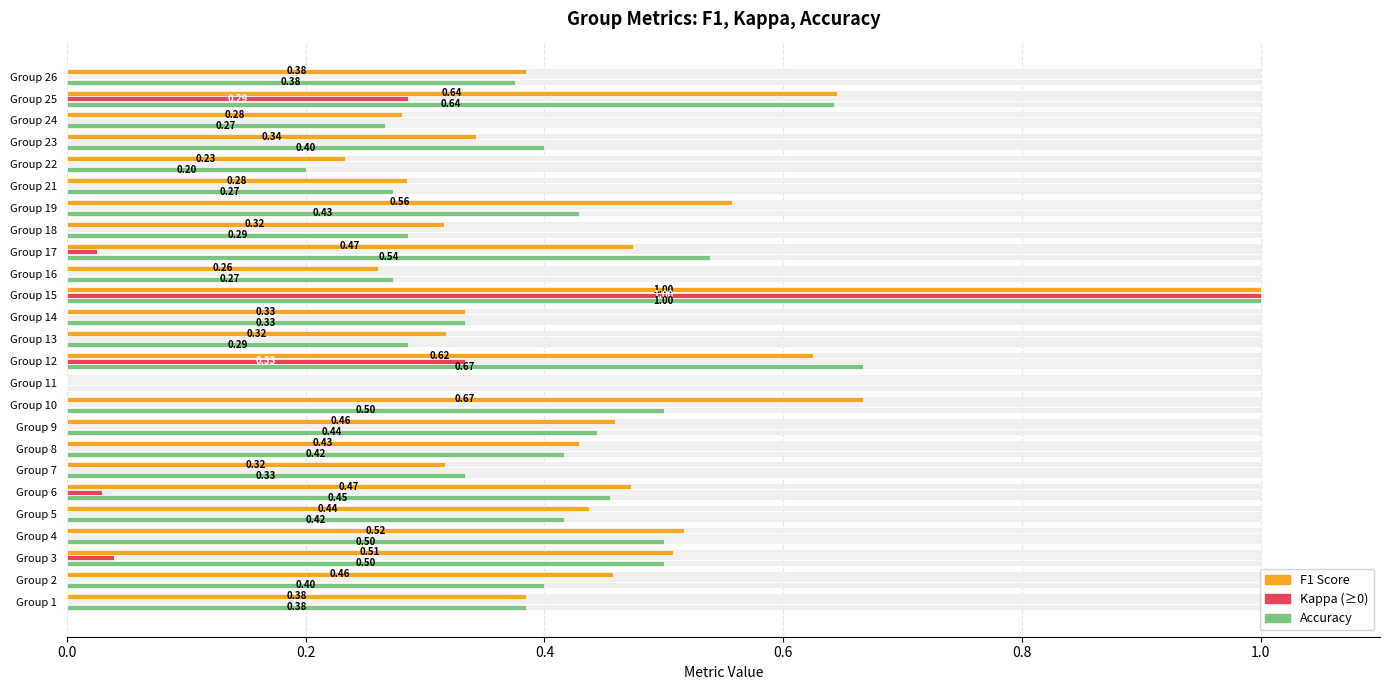

Reading left to right, list all the values displayed in this chart.

f1: 0.4	0.5	0.5	0.5	0.4	0.5	0.3	0.4	0.5	0.7	0.0	0.6	0.3	0.3	1.0	0.3	0.5	0.3	0.6	0.3	0.2	0.3	0.3	0.6	0.4
kappa: 0.0	0.0	0.0	0.0	0.0	0.0	0.0	0.0	0.0	0.0	0.0	0.3	0.0	0.0	1.0	0.0	0.0	0.0	0.0	0.0	0.0	0.0	0.0	0.3	0.0
accuracy: 0.4	0.4	0.5	0.5	0.4	0.5	0.3	0.4	0.4	0.5	0.0	0.7	0.3	0.3	1.0	0.3	0.5	0.3	0.4	0.3	0.2	0.4	0.3	0.6	0.4